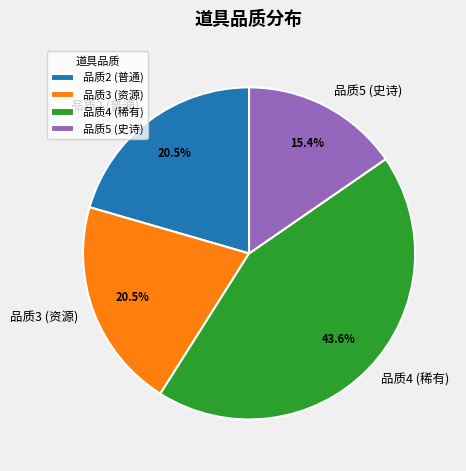

Approximately how many times larger is the value at 品质2 (普通) compared to 品质3 (资源)?

1.0